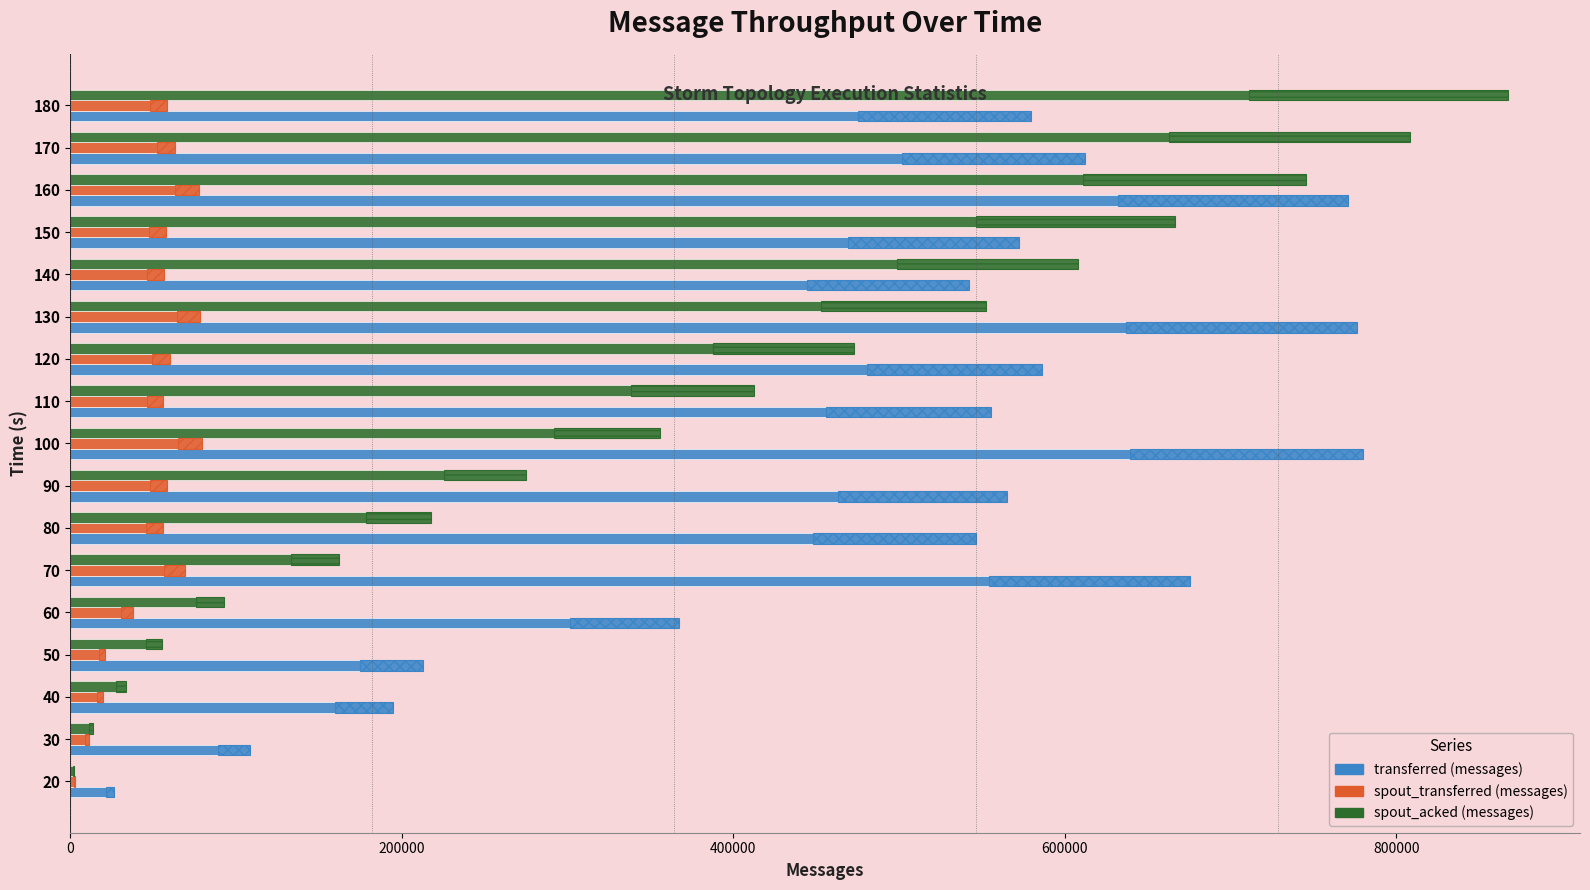

Which series changed the most between 20 and 70?

transferred (messages)